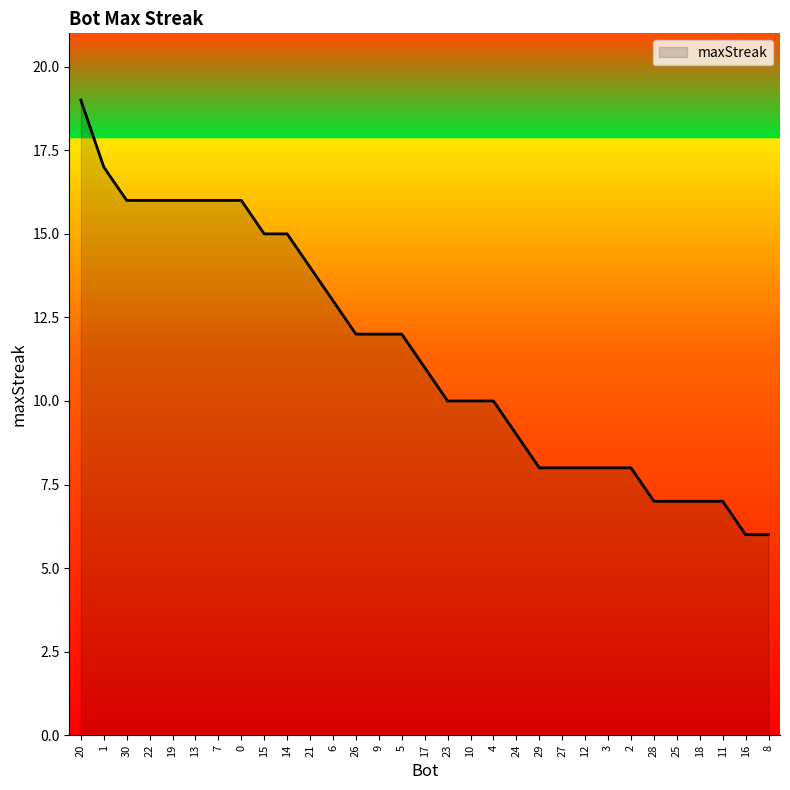

Approximately how many times larger is the value at 3 compared to 9?

0.7